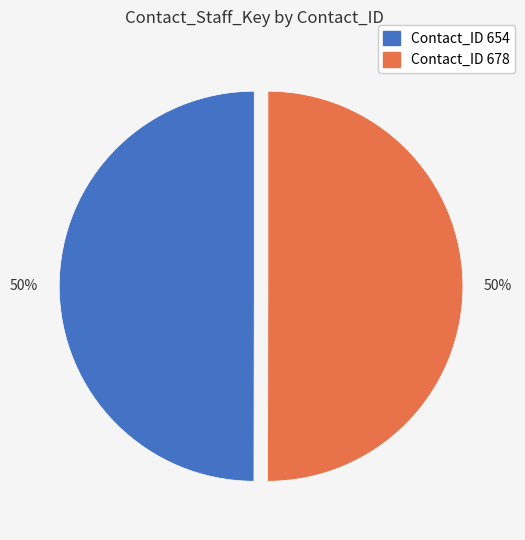

To the nearest percent, what percentage of the pie is Contact_ID 678?

50%